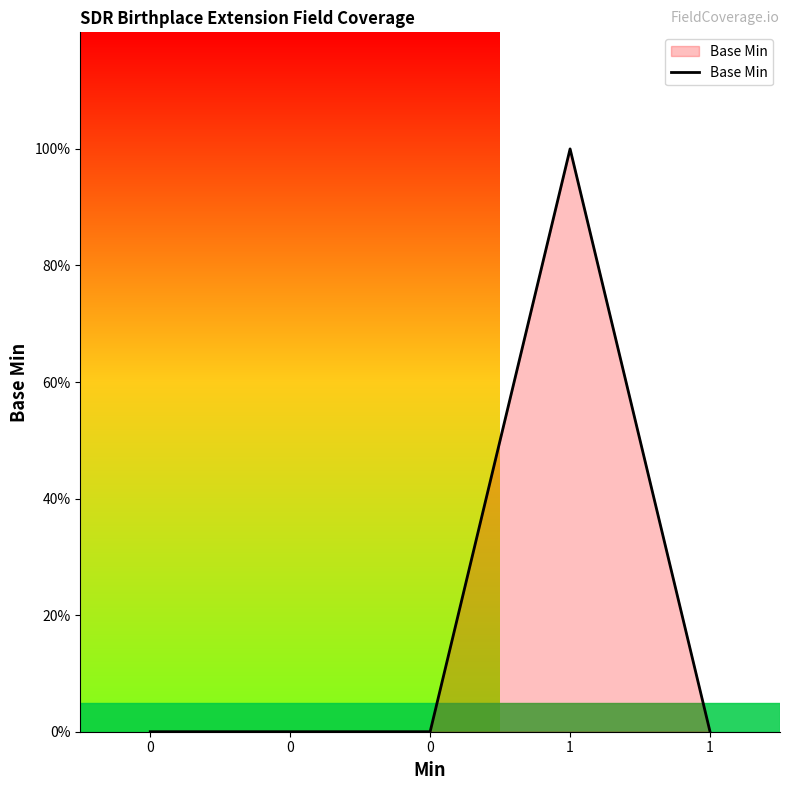

Reading left to right, list all the values displayed in this chart.

0=0	0=0	0=0	1=1	1=0